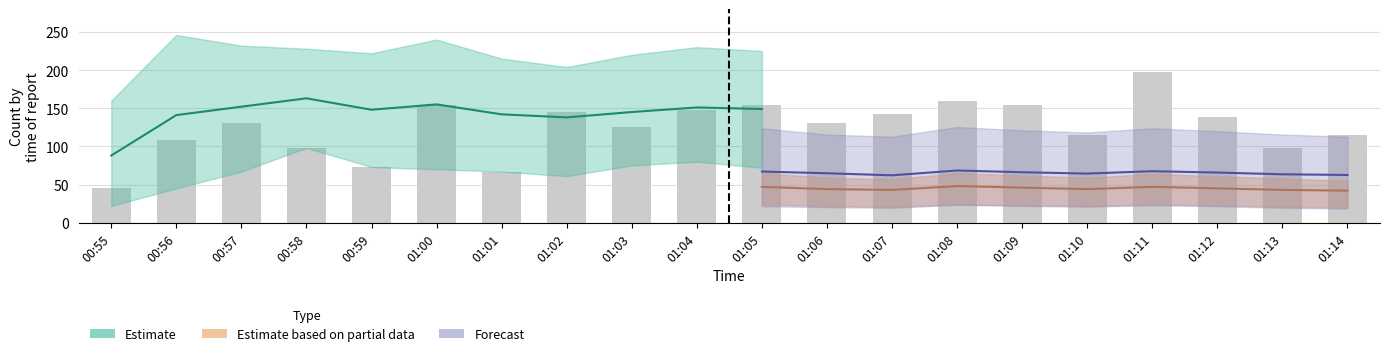

How many groups of bars are there?

20